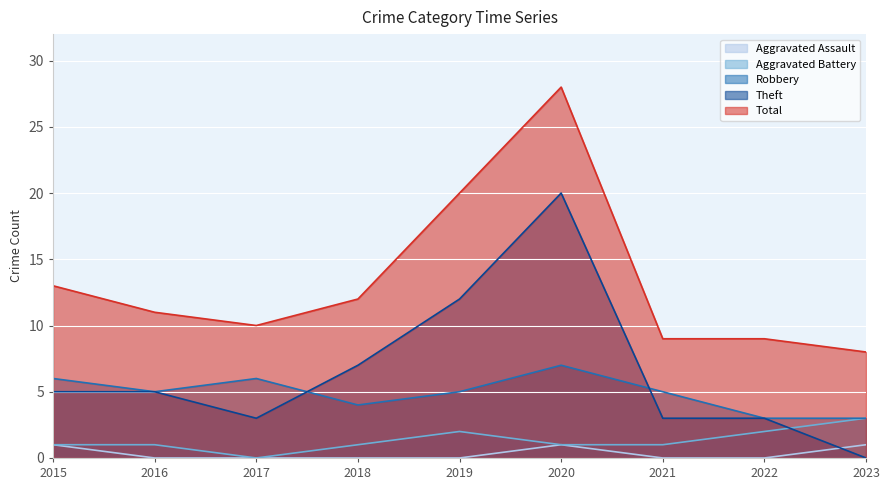

At which category does the chart reach its minimum across all series?

2016